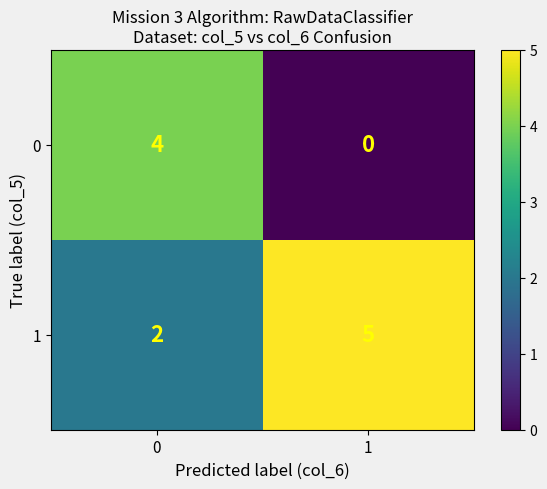

Rank the series by their maximum value, from lowest to highest.

0, 1